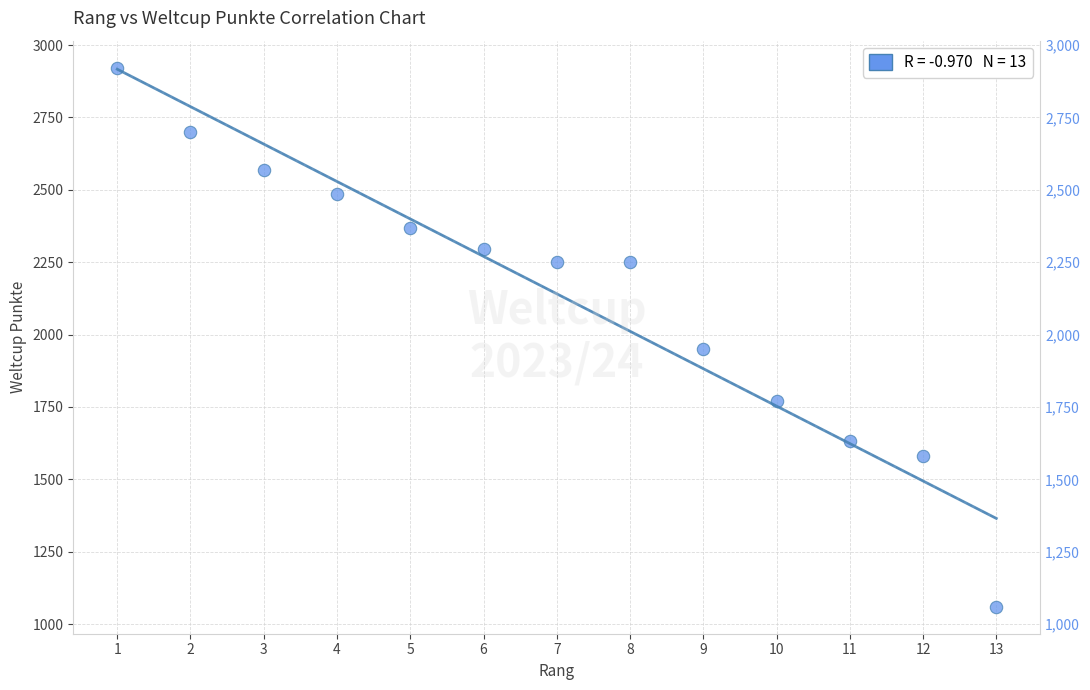

What is the range of Y values (max minus min)?

1862